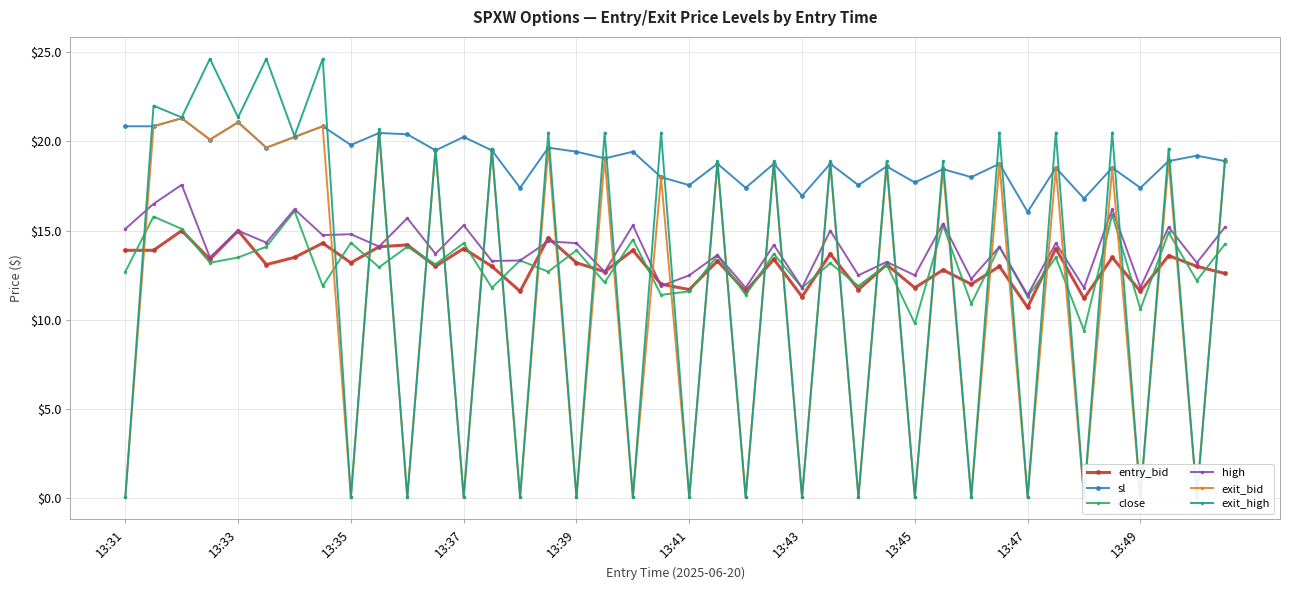

Where does the entry_bid series first go above 13?

13:31